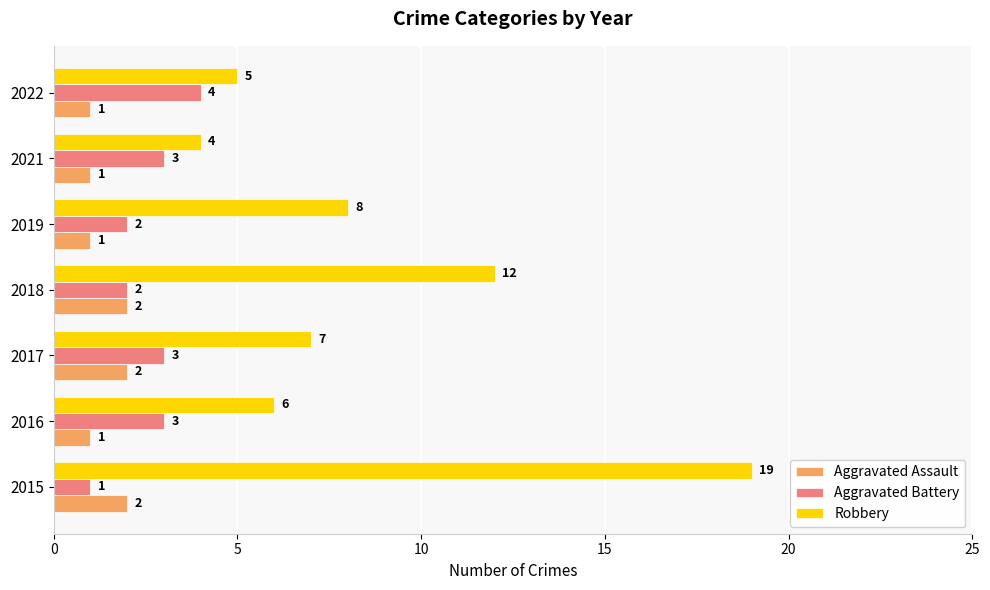

What is the difference between the highest and lowest values at 2022?

4